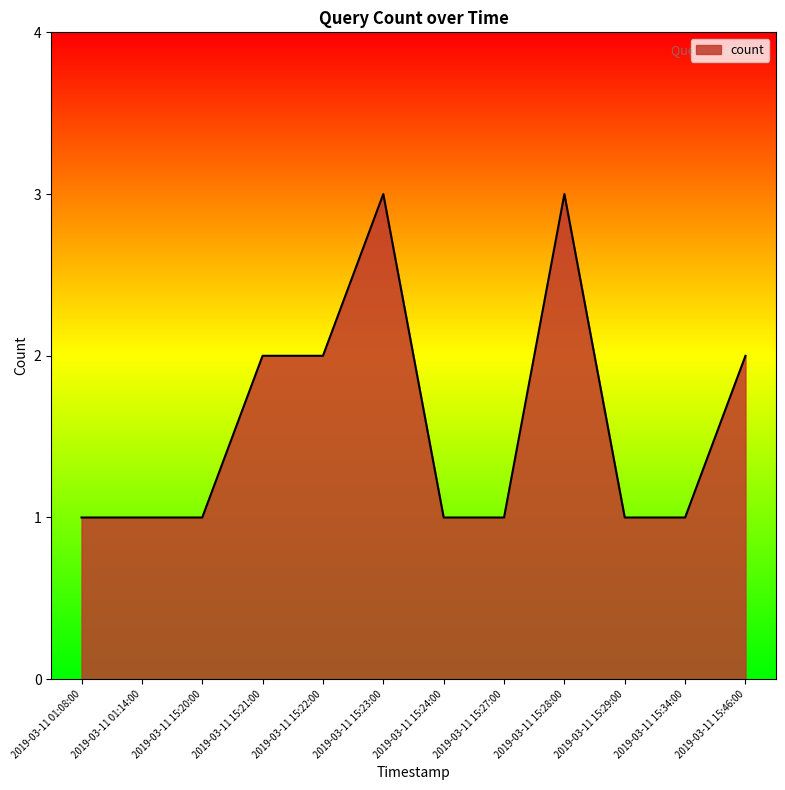

The chart shows a value of 3 at 2019-03-11 15:28:00. True or false?

True